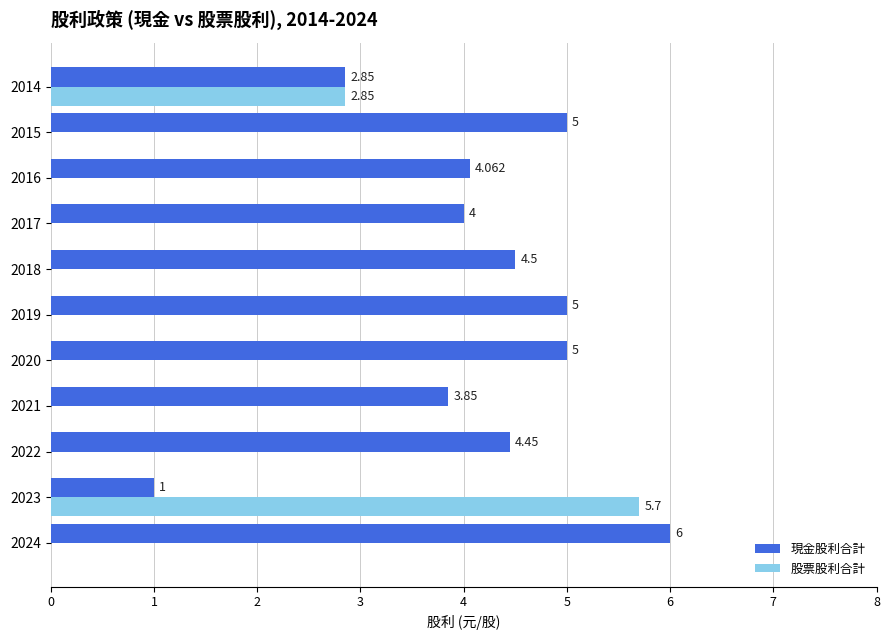

Which series changed the most between 2024 and 2019?

現金股利合計